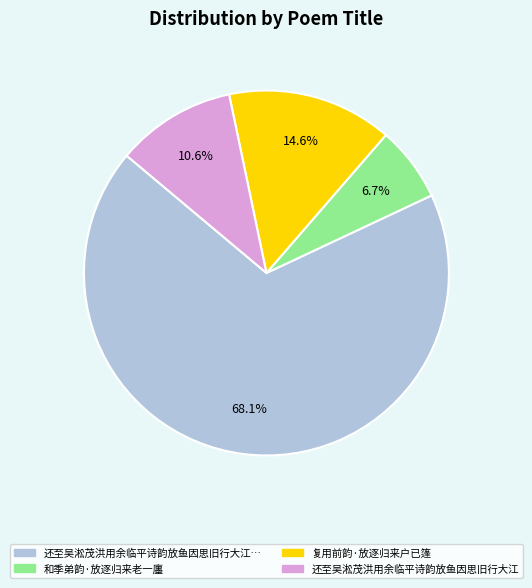

Count the number of slices in the pie.

4